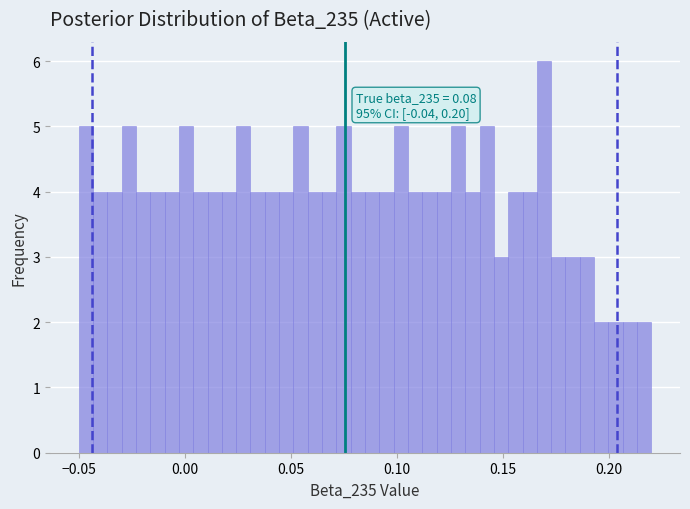

Read against the x-axis, roughly where is the centre of the tallest bar?

0.170